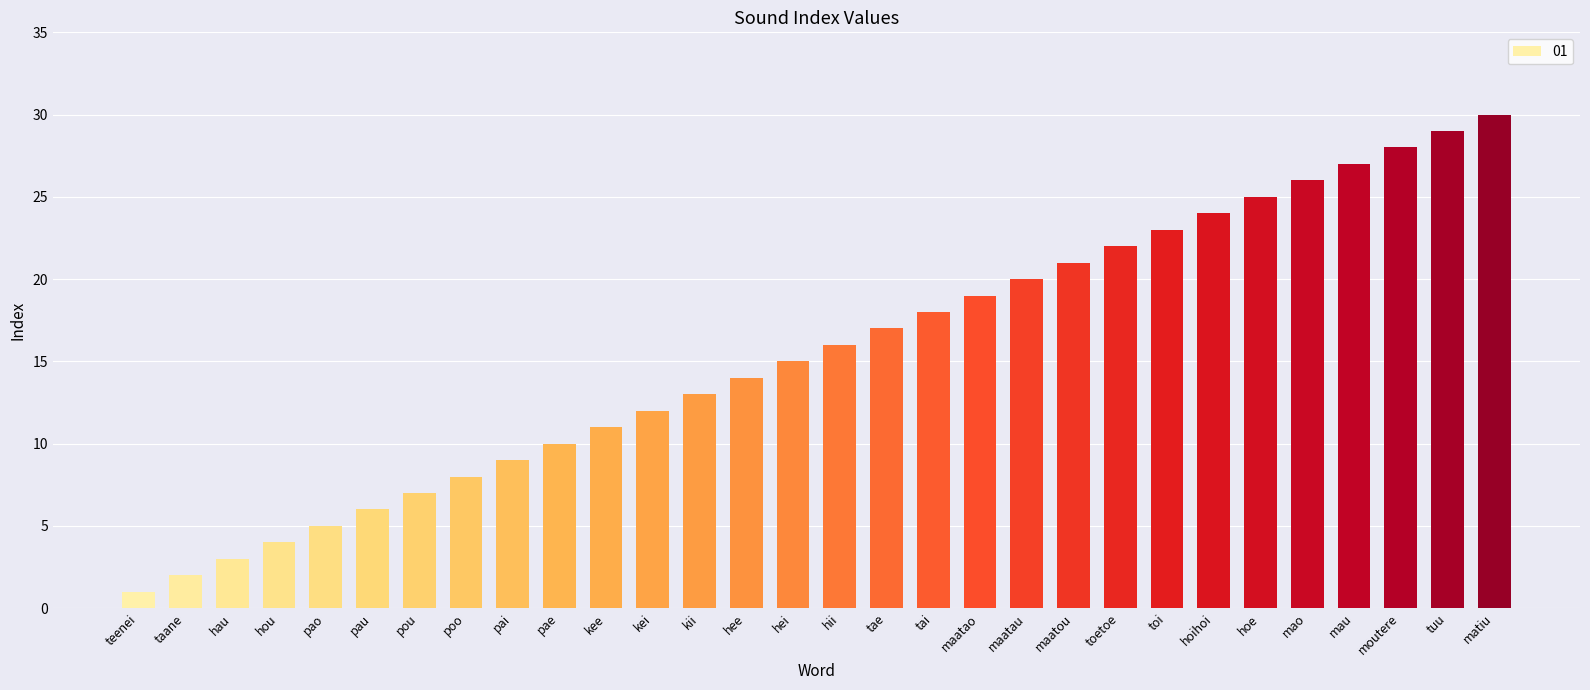

How many data points are less than 16?

15